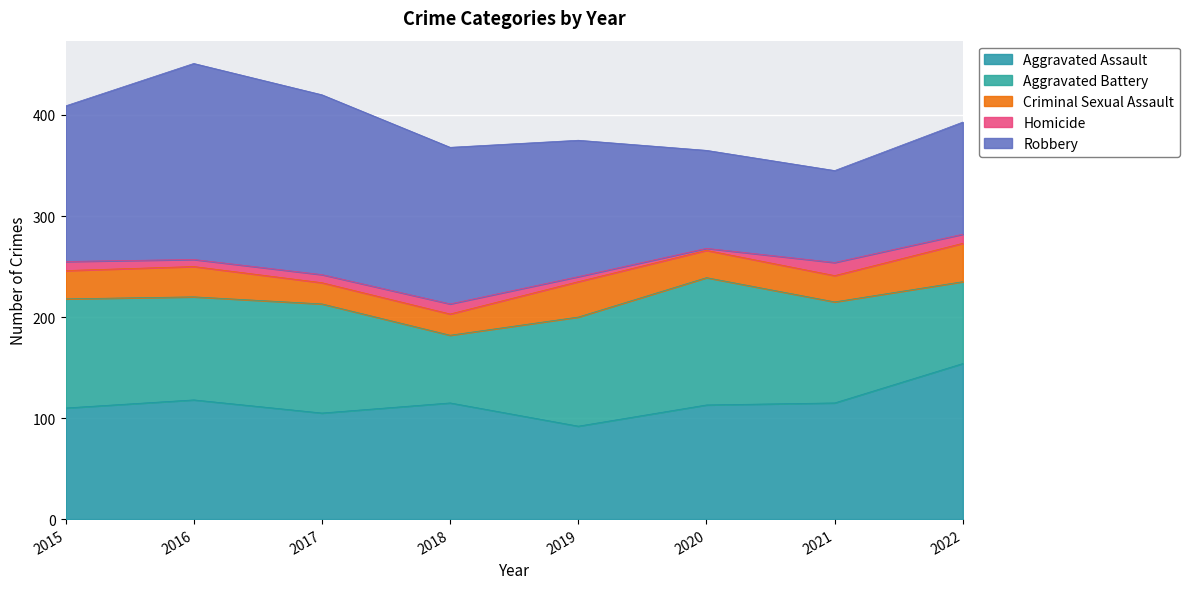

At which category is the sum across all series the highest?

2016